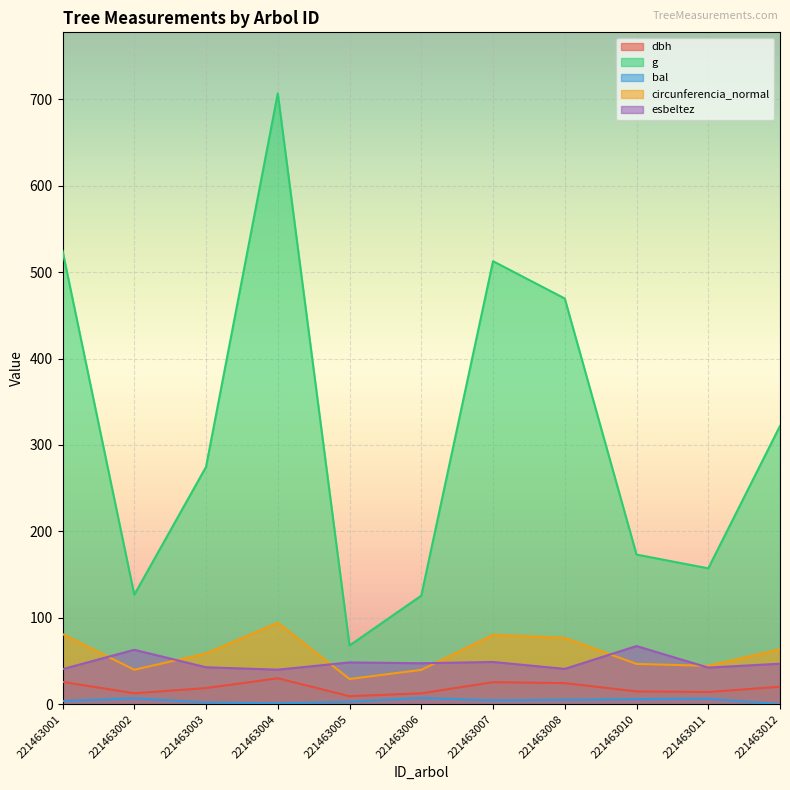

True or false: g has a value of 157.2 at 221463011.

True